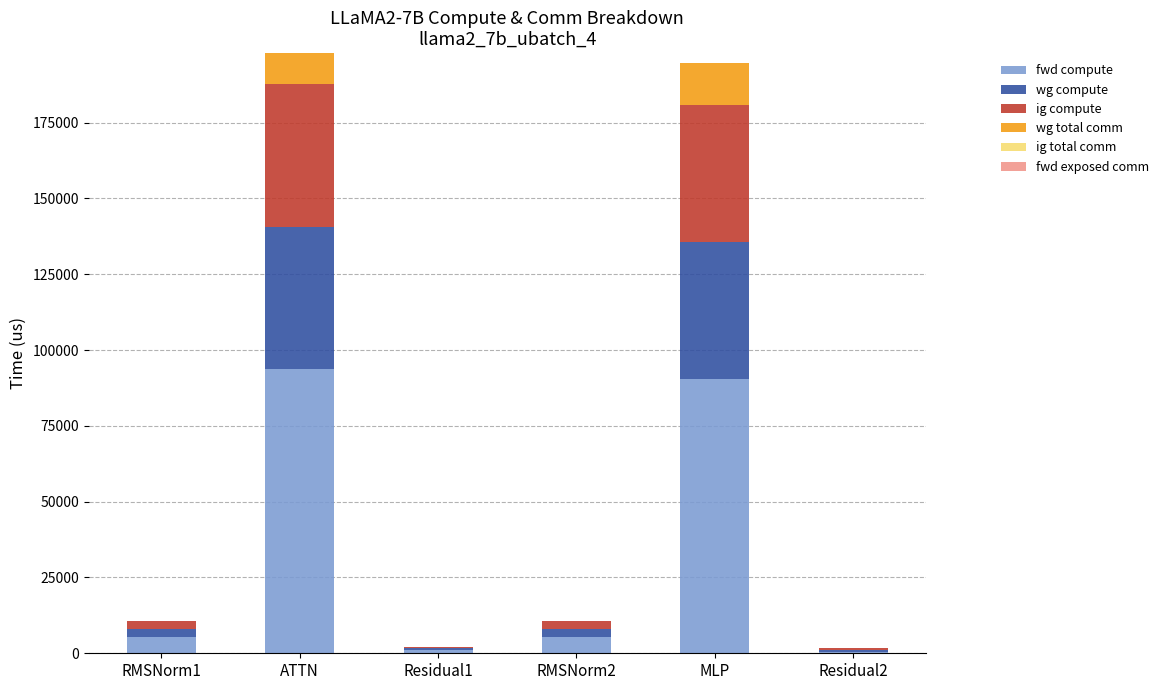

What is the maximum value for fwd compute?

93790.2